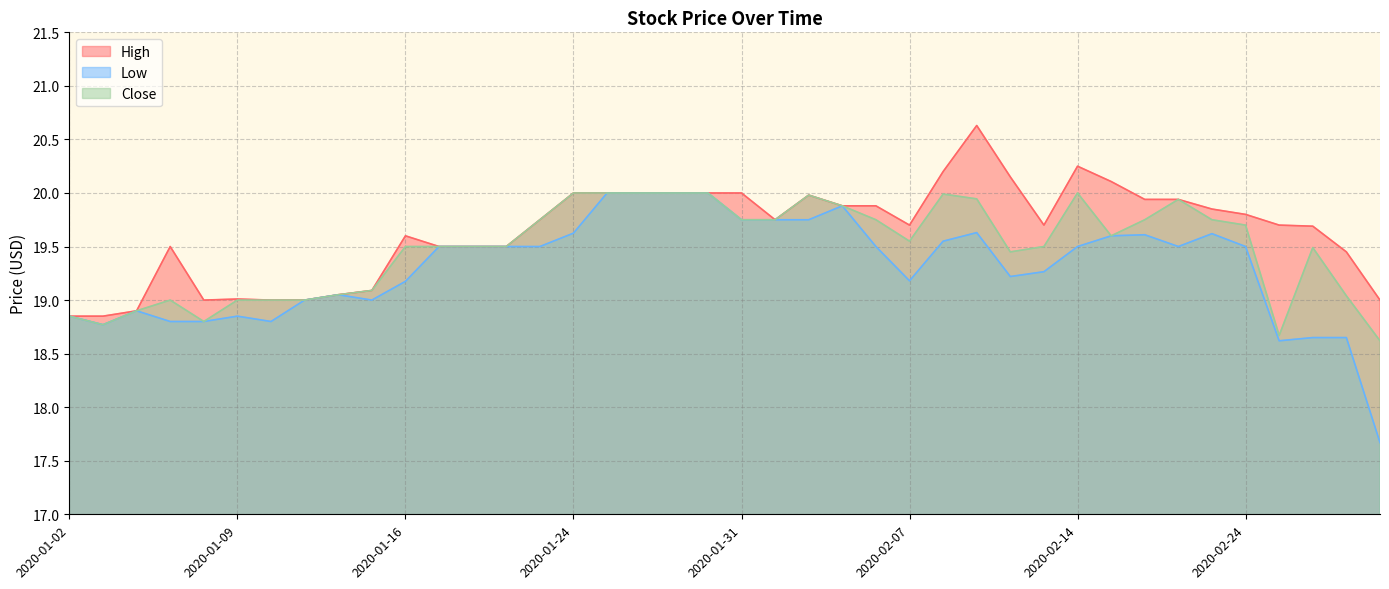

What is the label of the 26th point from the right?

2020-01-23